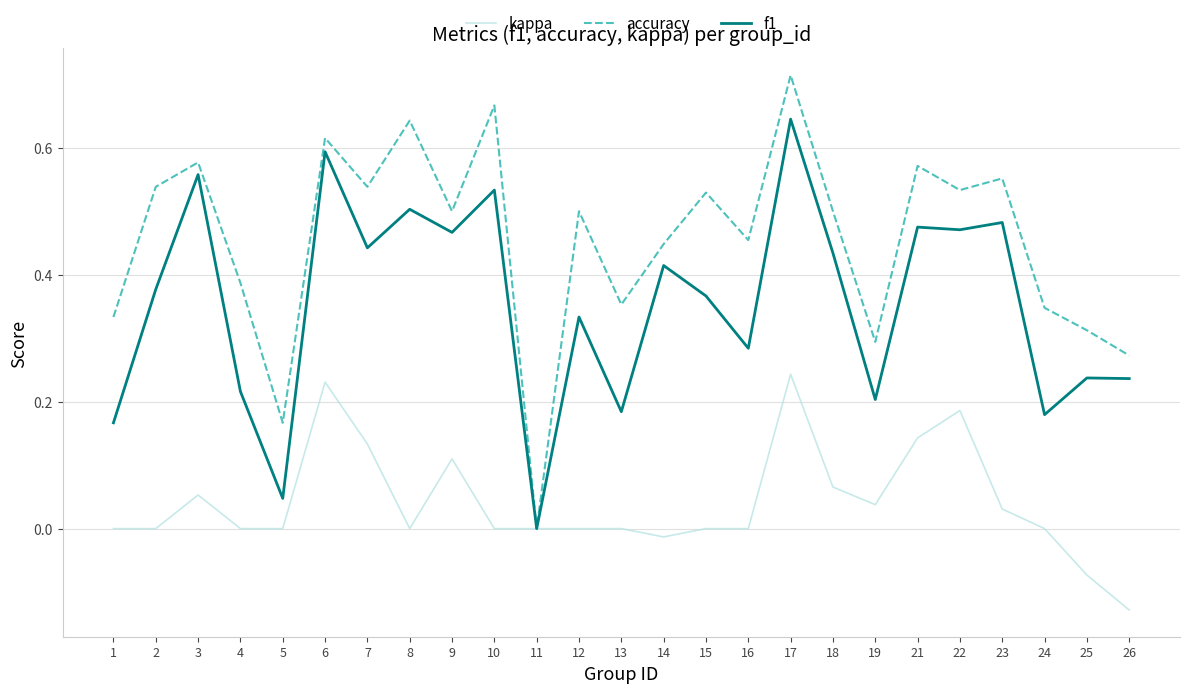

Which category has the highest value in the accuracy series?

17